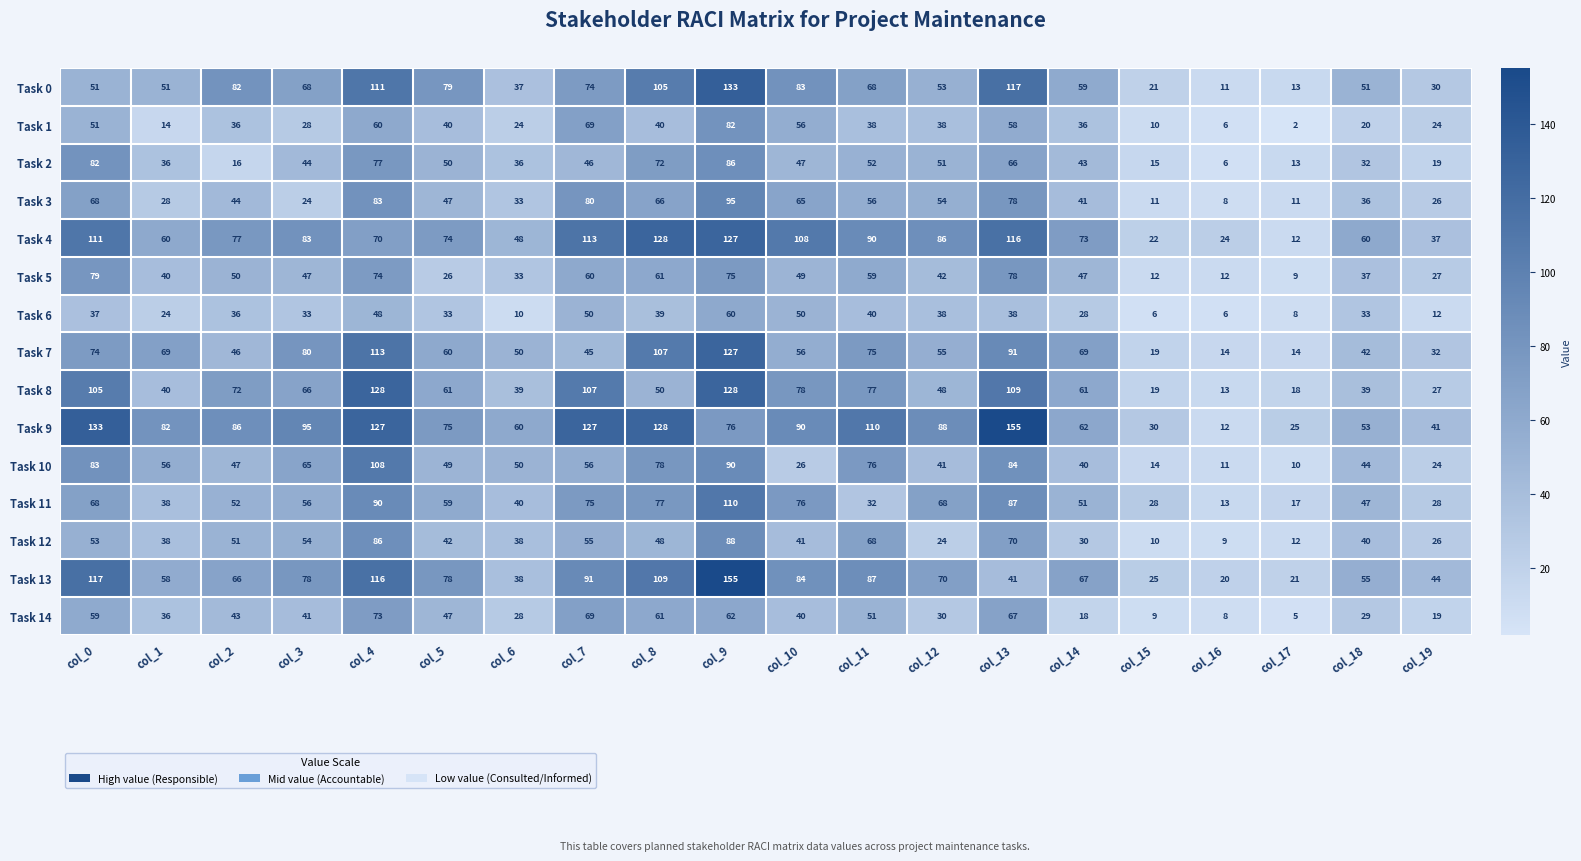

At how many categories does at least one series exceed 61?

14